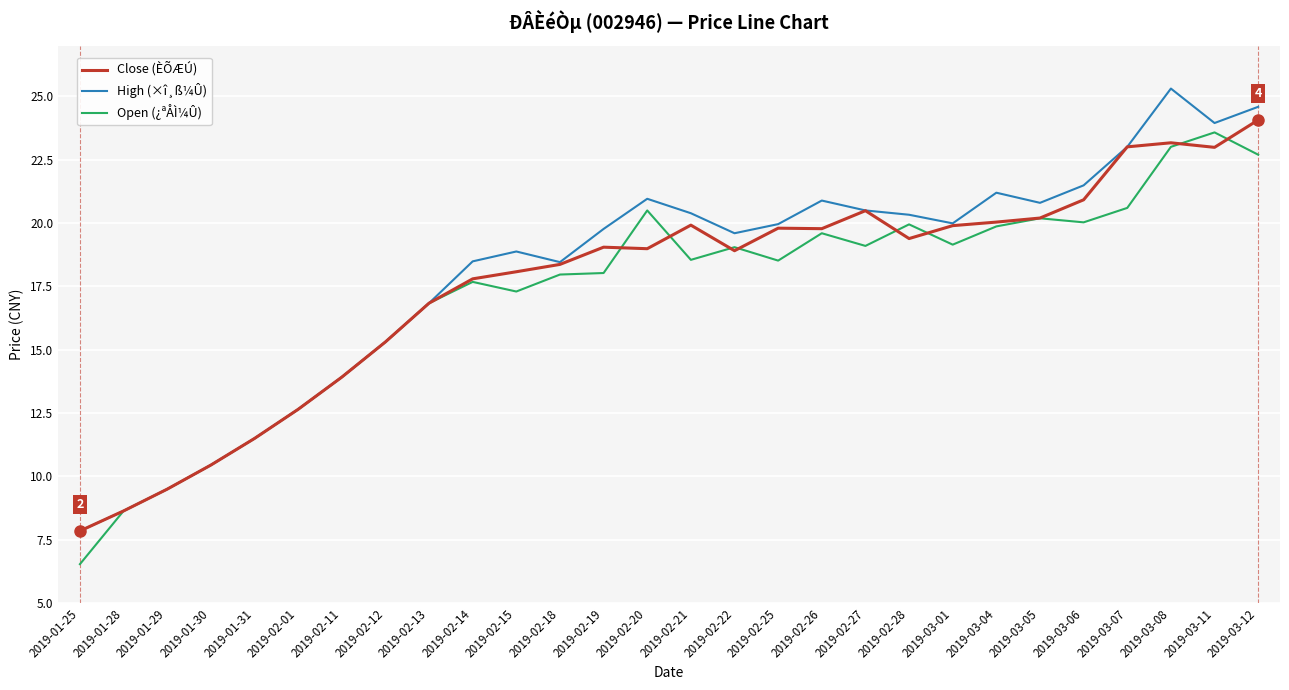

What is the maximum value for Close (ÈÕÆÚ)?

24.1